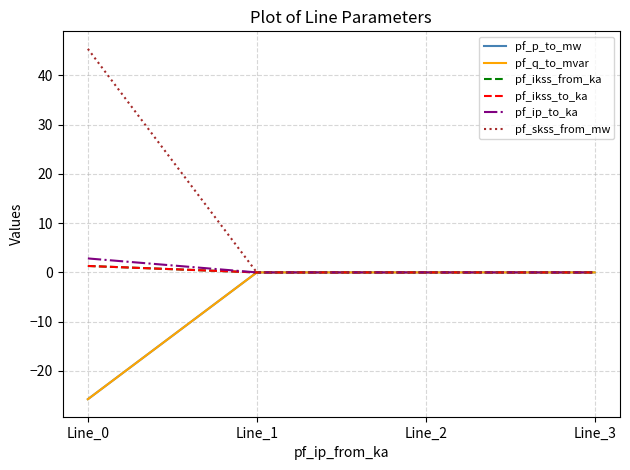

Where is pf_ip_to_ka nearest to the value 1?

Line_1